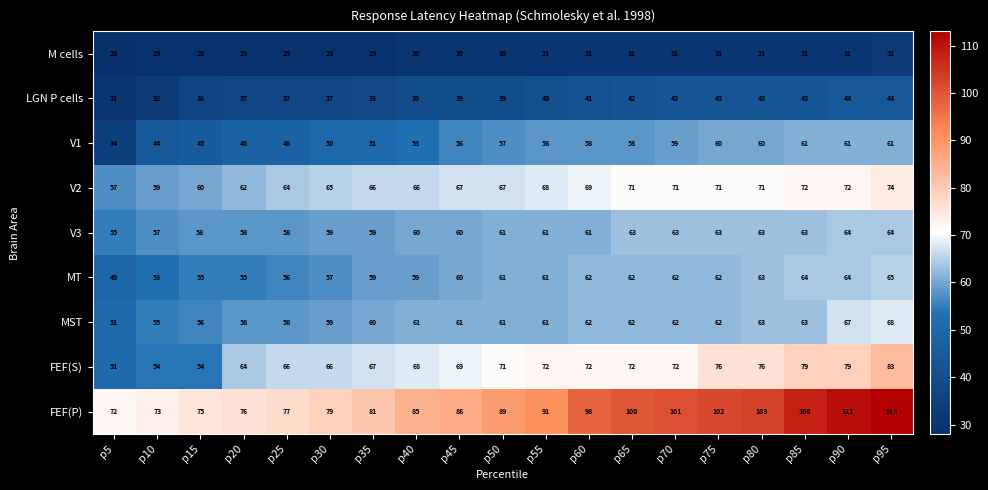

True or false: V3 has a value of 89 at p45.

False